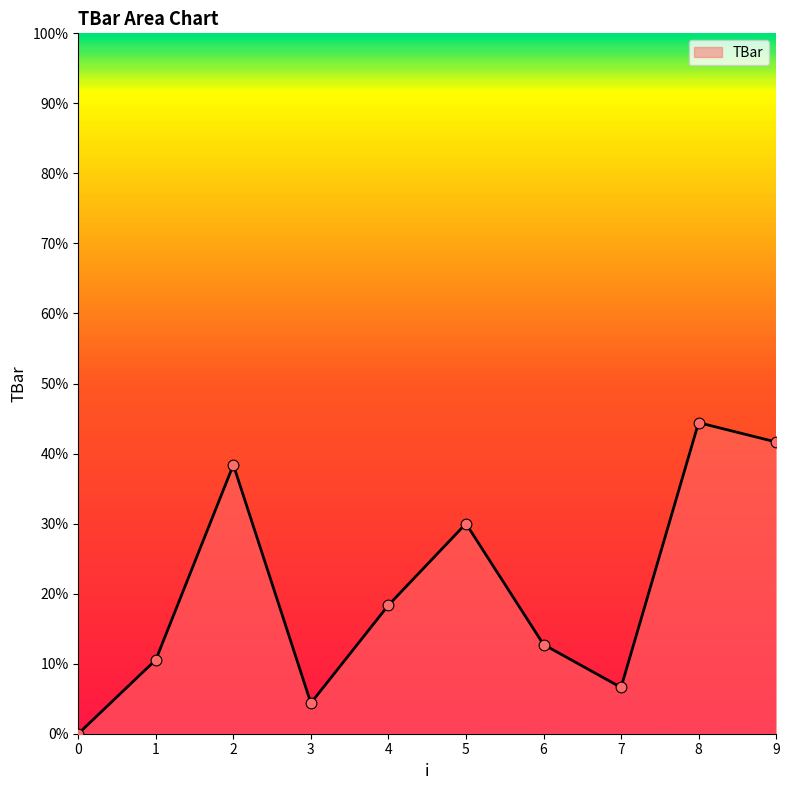

Between 2 and 8, which is larger?

8